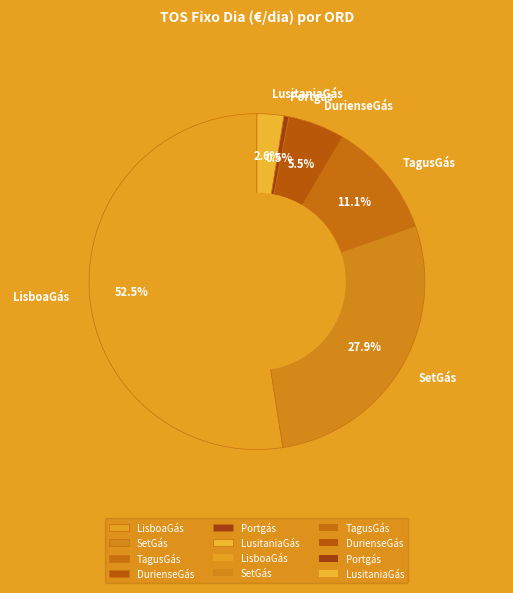

What is the ratio of the value at LisboaGás to the value at SetGás?

1.9